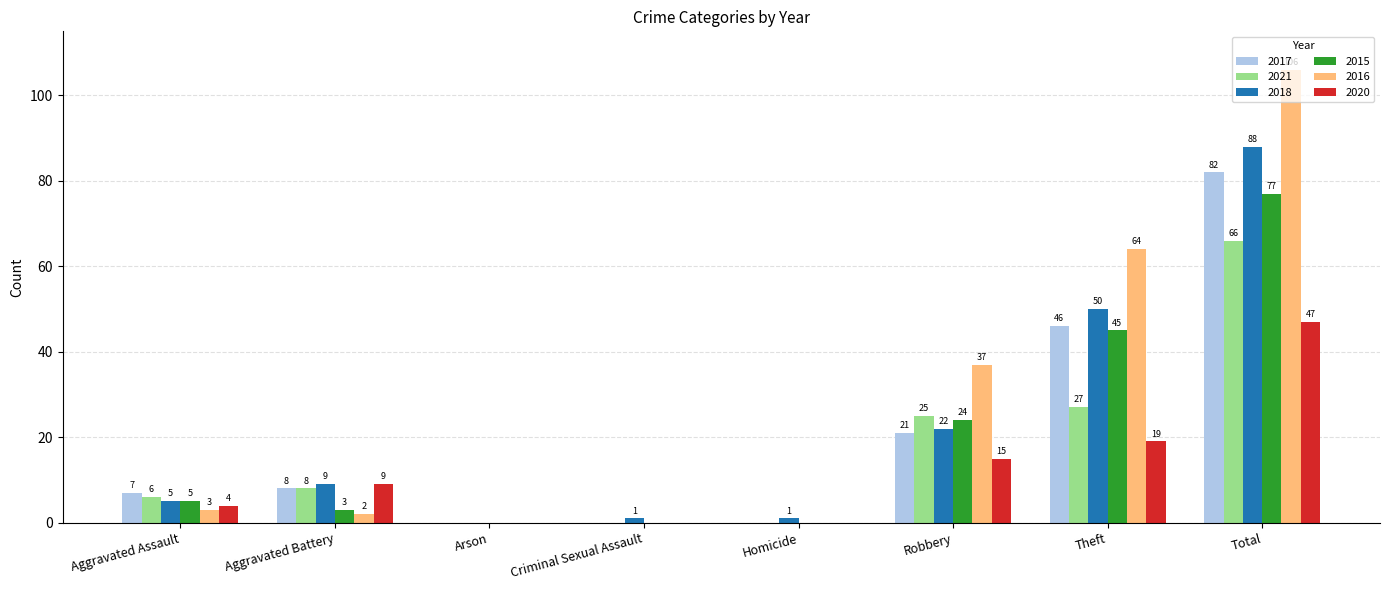

What is the highest value of the 2015 series?

77